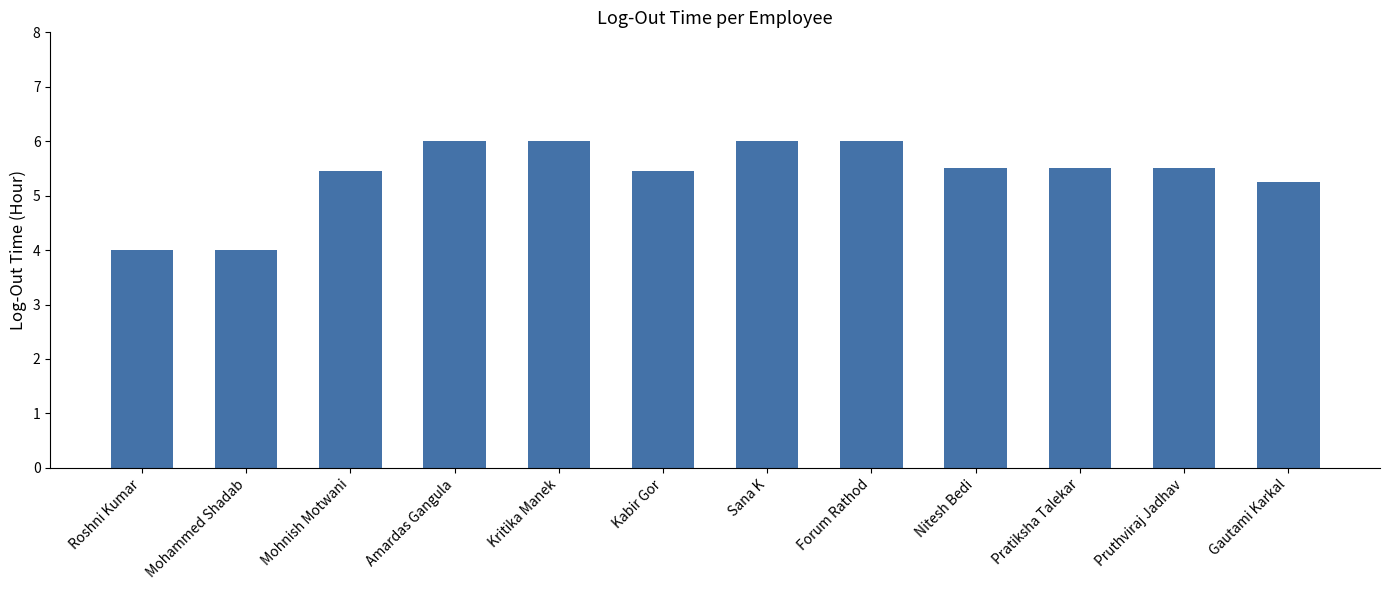

What position from the left is Pratiksha Talekar?

10